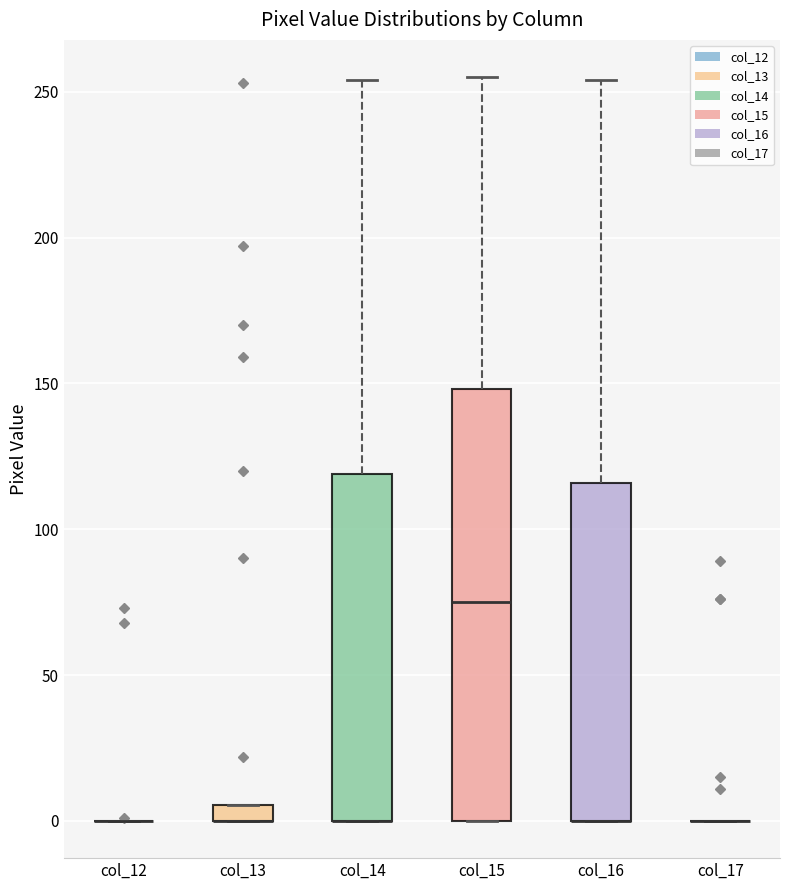

Where is the lower edge of the box for col_14 on the y-axis? The values are not printed on the chart, so give them approximately, as read against the axis.

0